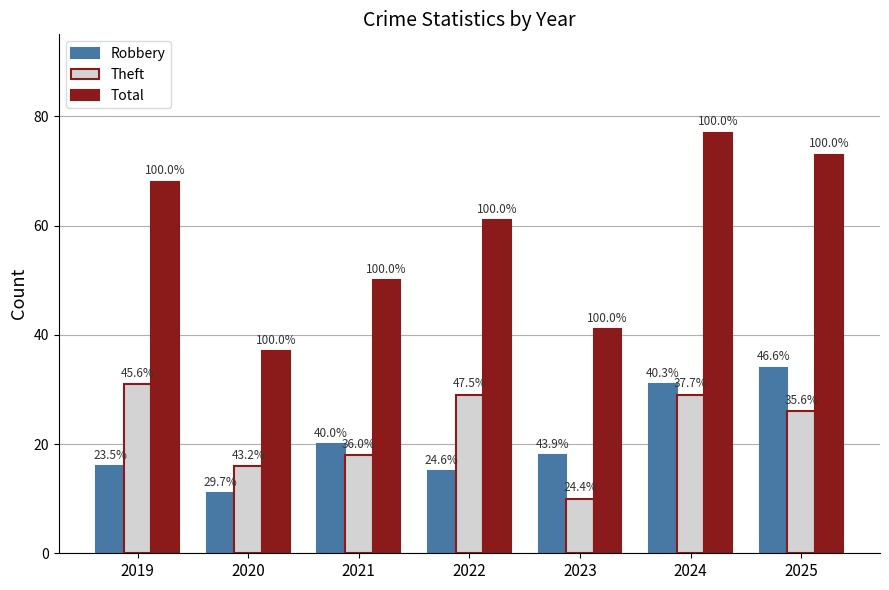

What is the value of the Theft bar at the 7th from the left?

26